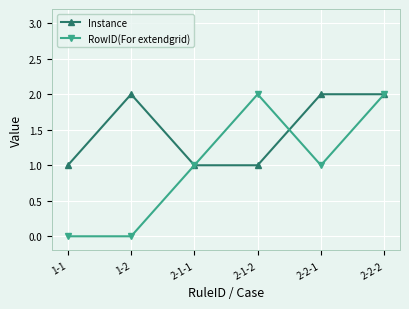

How many lines are shown in the chart?

2